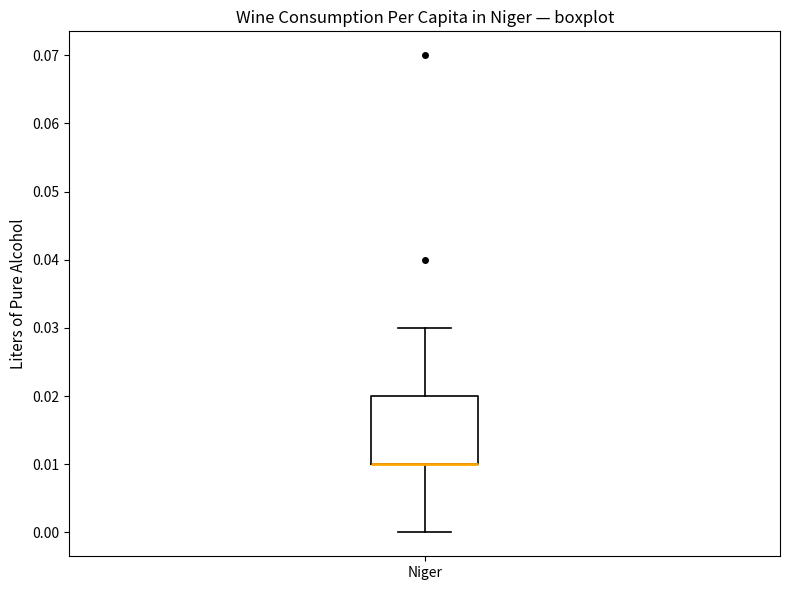

Transcribe this box plot: give where the median line is, the range the box spans, and where the two whiskers end, as read against the y-axis. The values are not printed on the chart, so give them approximately, as read against the axis.

median 0.01 (drawn on the box's lower edge), box 0.01 to 0.02, whiskers 0.00 to 0.03